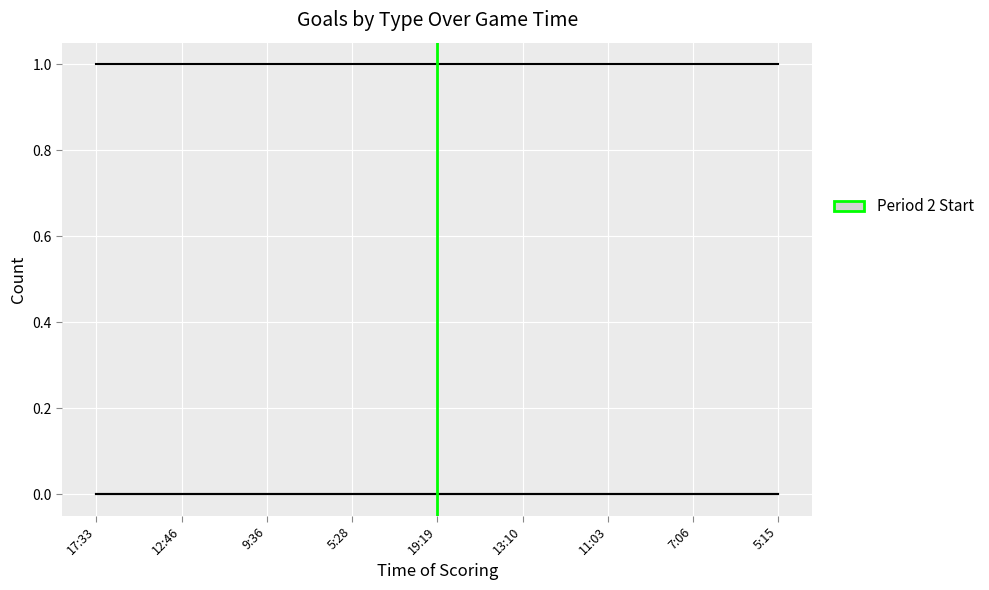

Reading left to right, list all the values displayed in this chart.

EV: 1	1	1	1	1	1	1	1	1
PP: 0	0	0	0	0	0	0	0	0
SH: 0	0	0	0	0	0	0	0	0